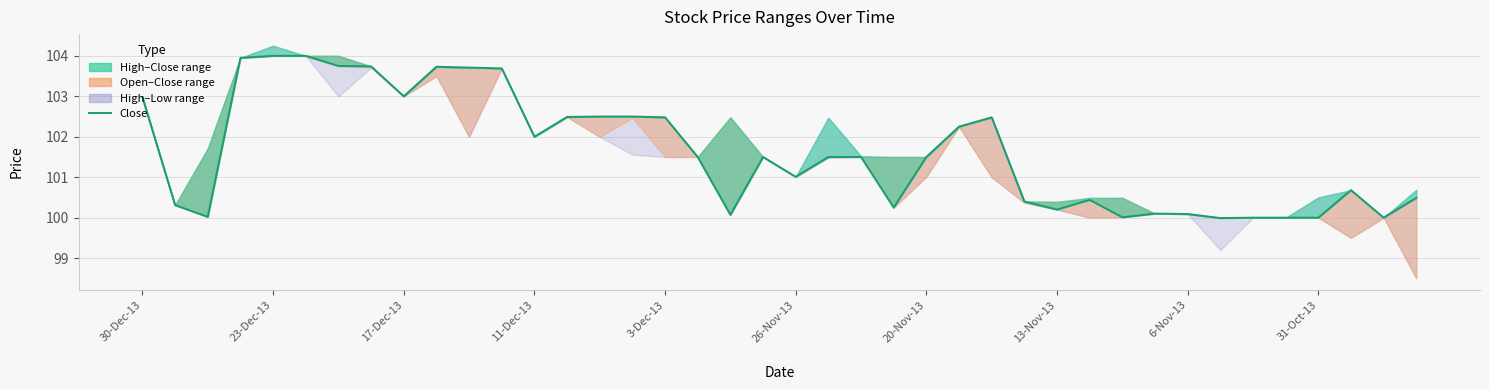

What is the ratio of the value at 12 to the value at 31?

1.0